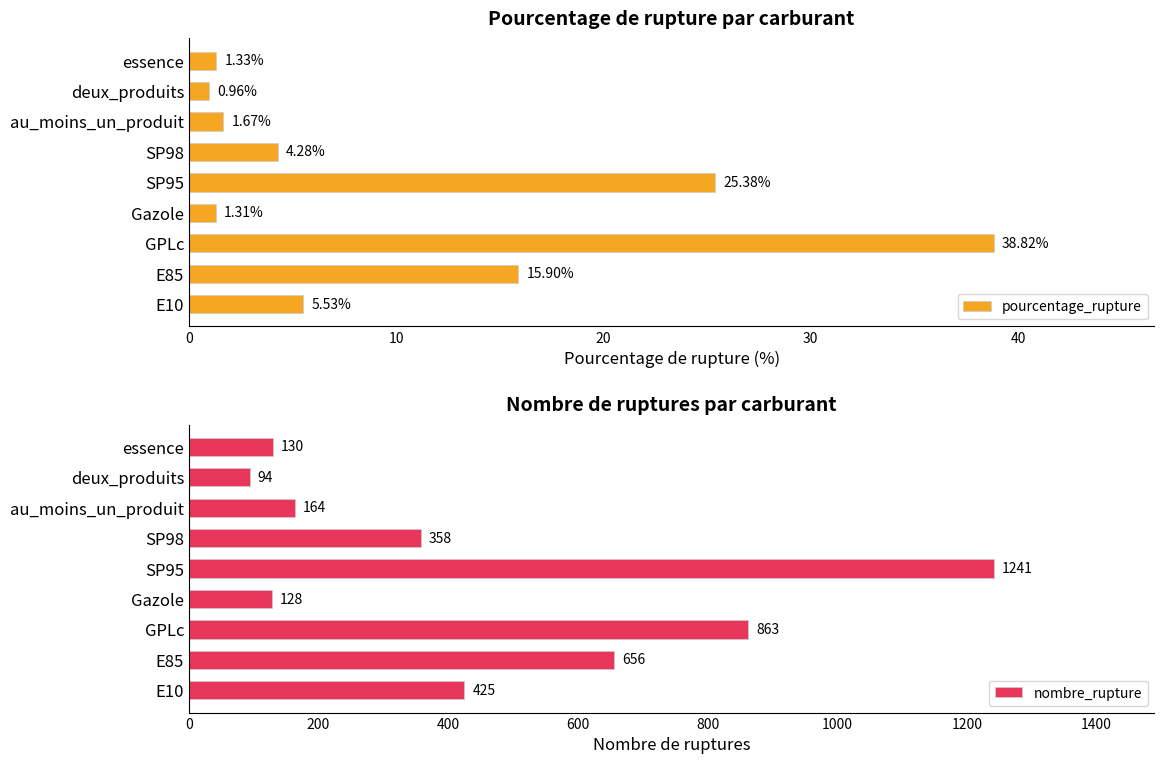

Reading right to left, extract all data points from this chart.

pourcentage_rupture: 1.3	1.0	1.7	4.3	25.4	1.3	38.8	15.9	5.5
nombre_rupture: 130.0	94.0	164.0	358.0	1241.0	128.0	863.0	656.0	425.0